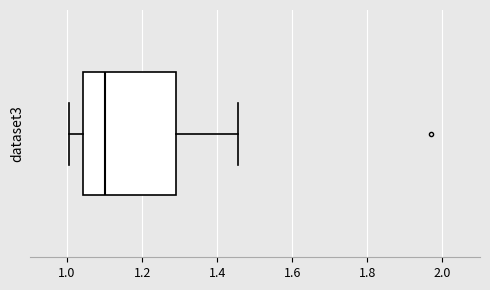

Read this box plot against the x-axis: the position of the median line, the range covered by the box, and the ends of both whiskers. The values are not printed on the chart, so give them approximately, as read against the axis.

median 1.10, box 1.04 to 1.30, whiskers 1.00 to 1.46